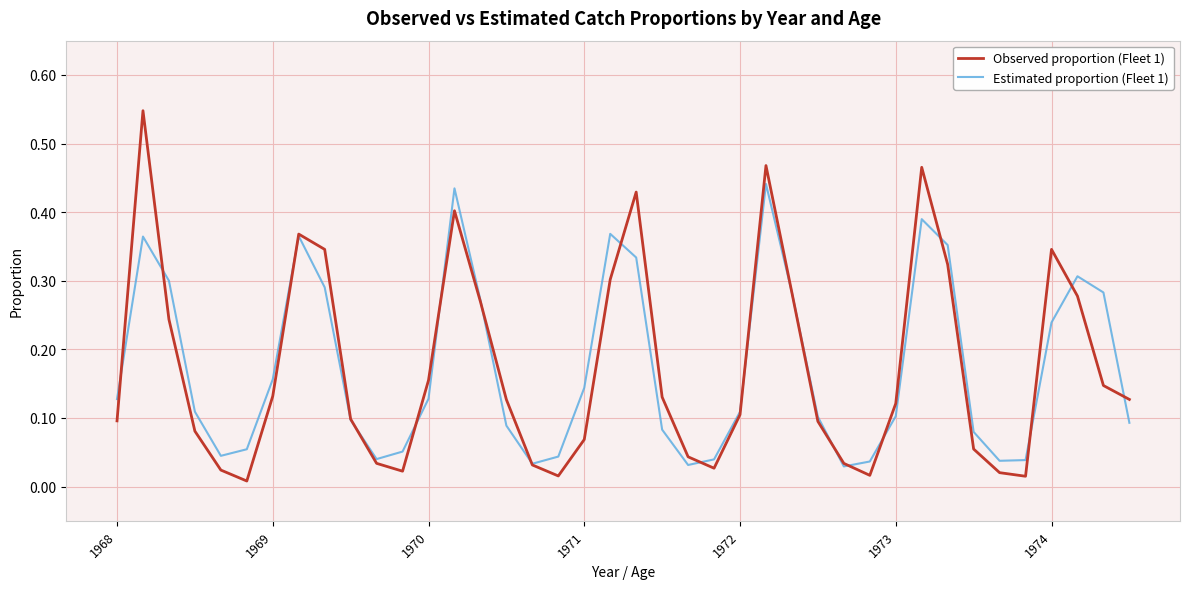

How many lines are shown in the chart?

2